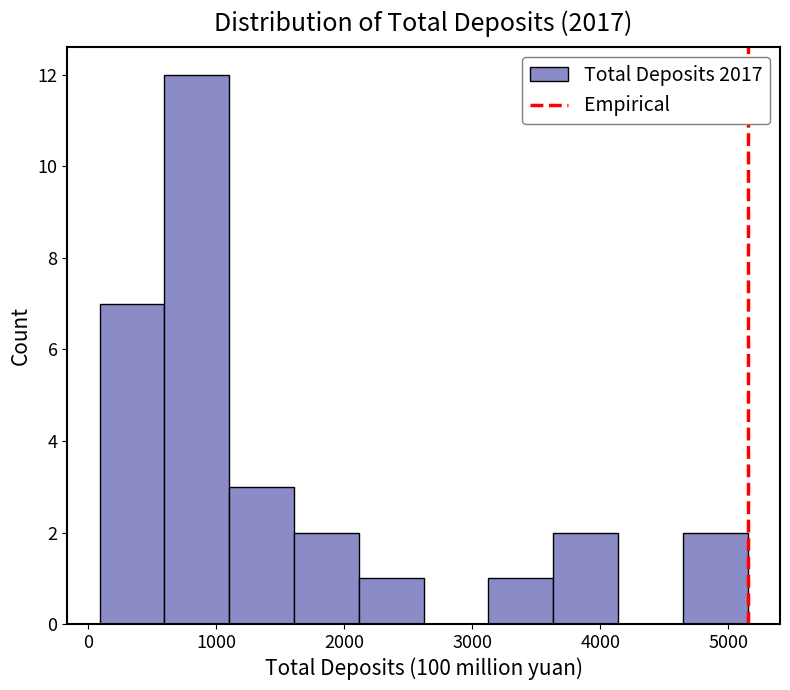

Which range on the x-axis has the tallest bar?

600 to 1100